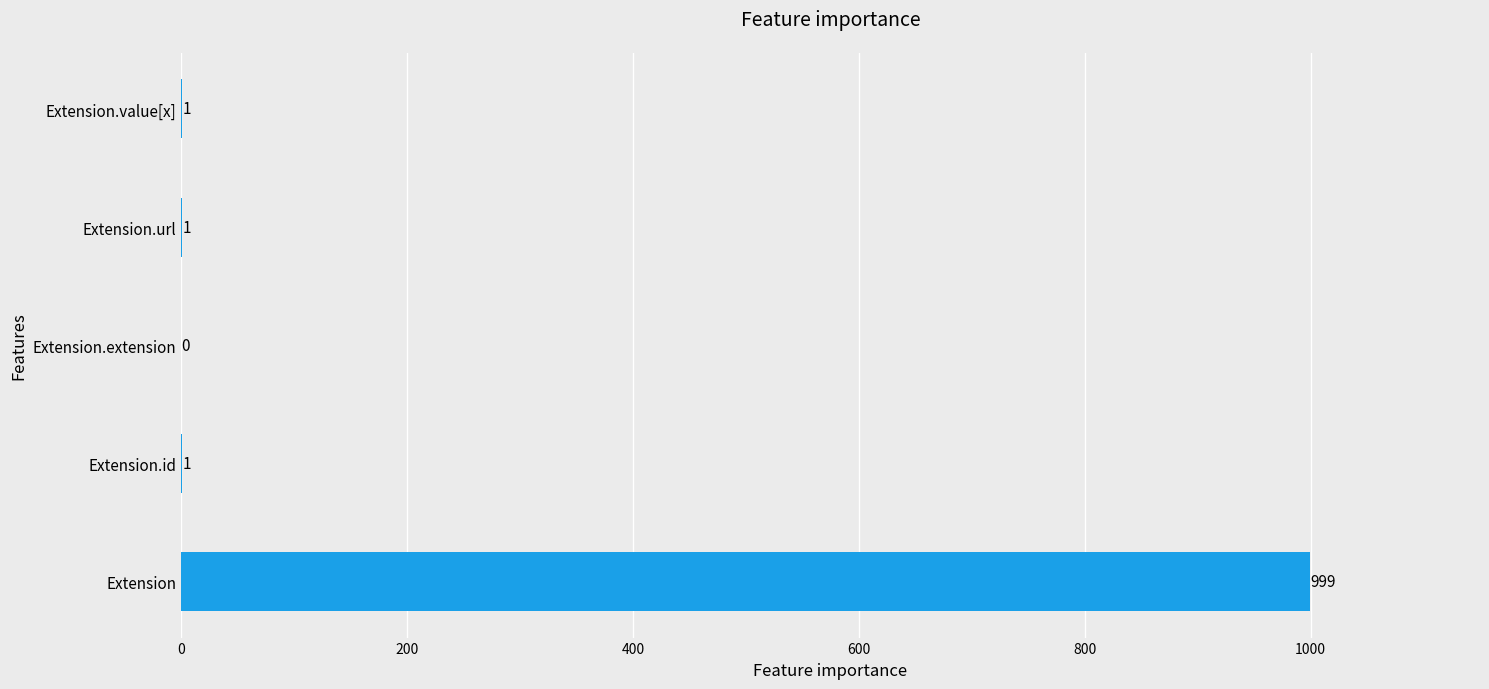

What is the maximum value shown in the chart?

999